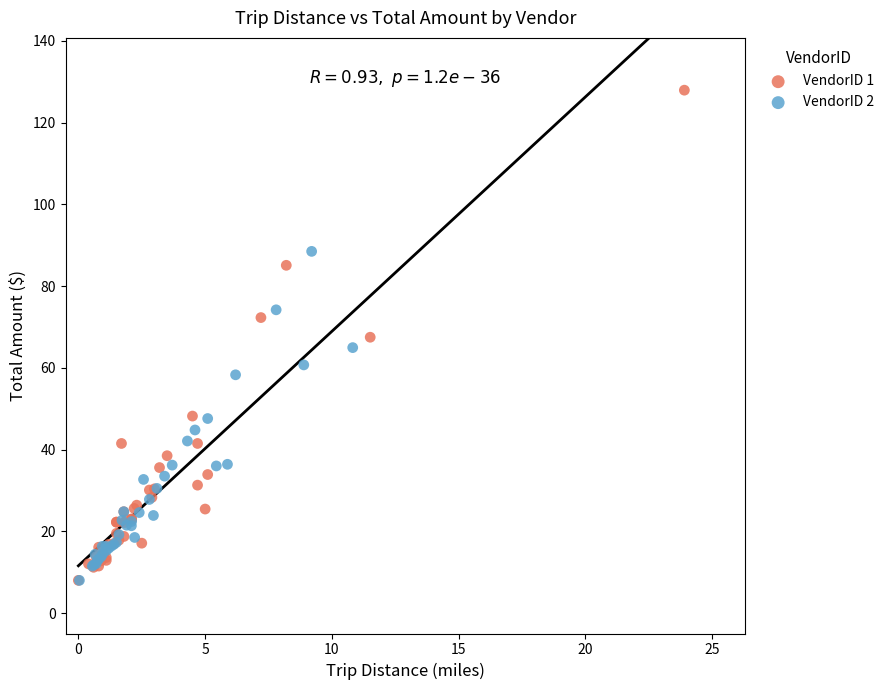

Which series contains the highest Y value?

VendorID 1